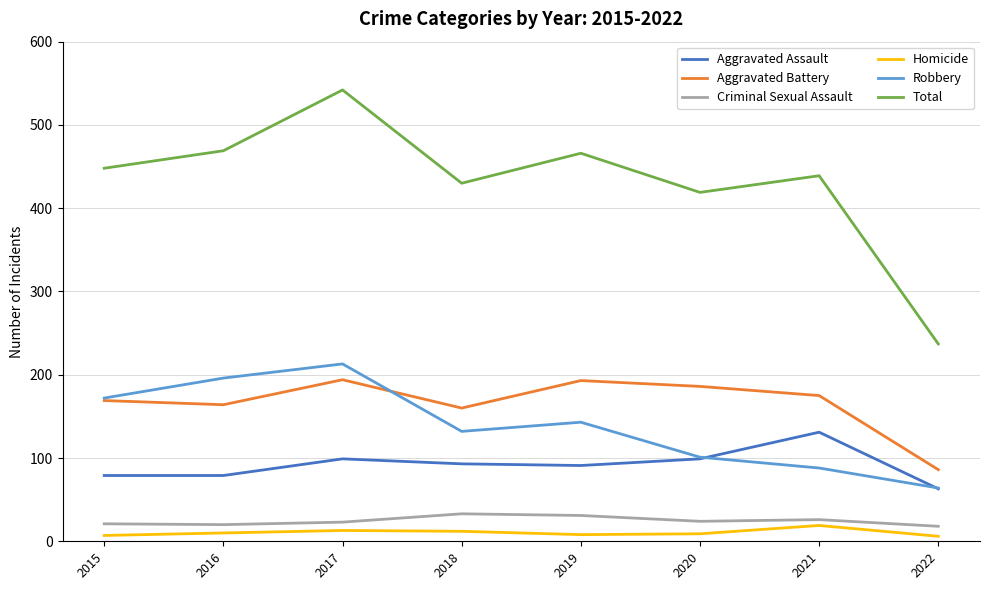

How many values in the Aggravated Assault series are below 93?

4